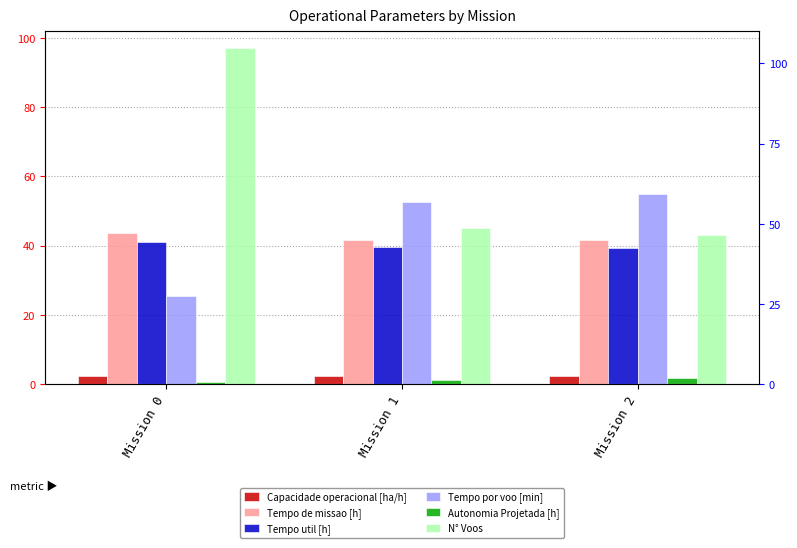

What is the maximum value shown in the chart?

97.0